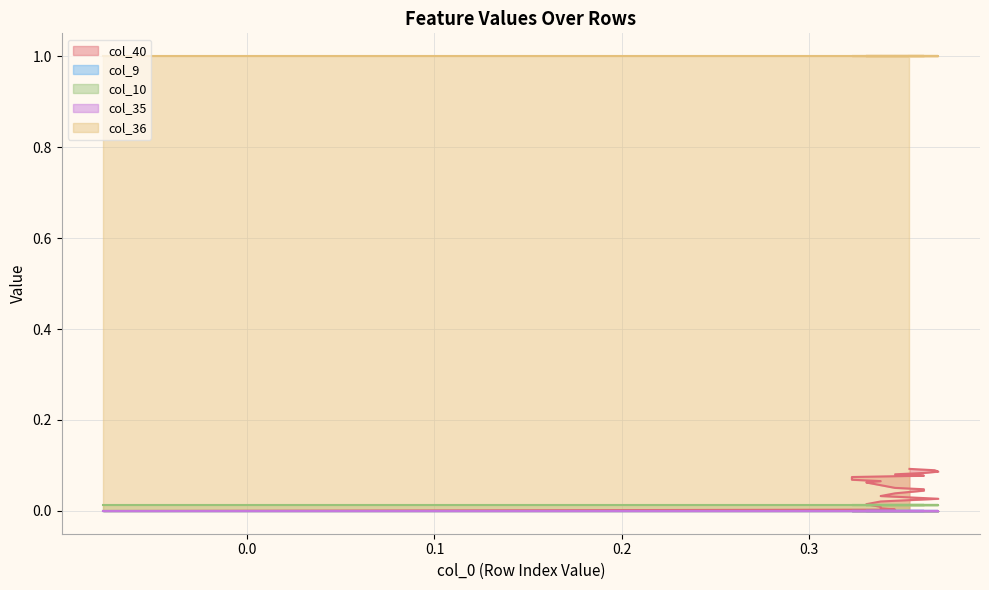

The value of col_36 at 19 is 1.0. True or false?

True